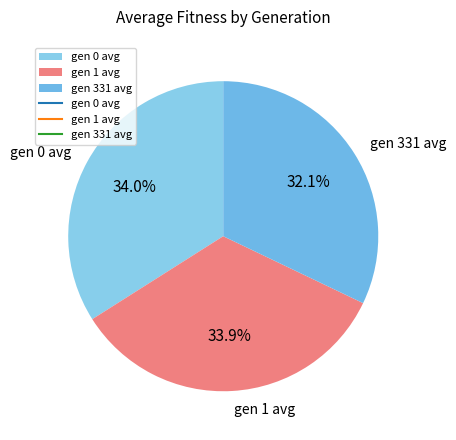

To the nearest percent, what is the difference between the gen 331 avg and gen 1 avg slice percentages?

2%